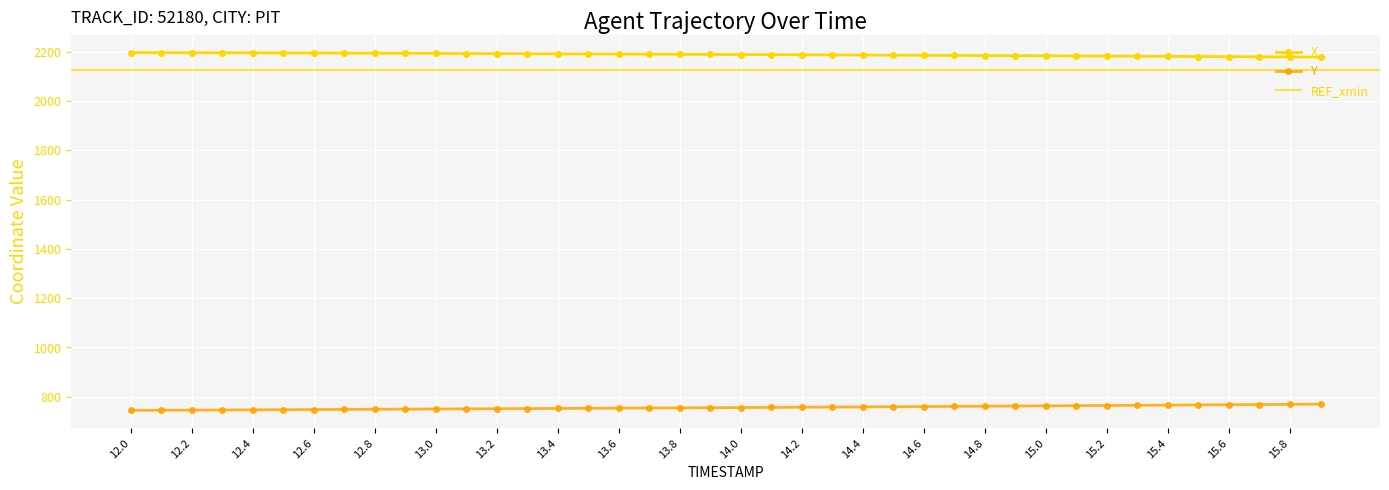

Rank the series by their average value, from lowest to highest.

Y, X